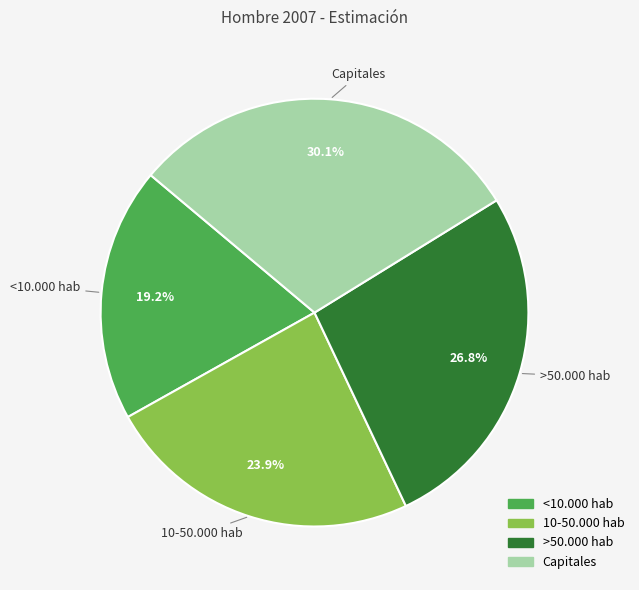

To the nearest percent, what percentage of the pie is >50.000 hab?

27%